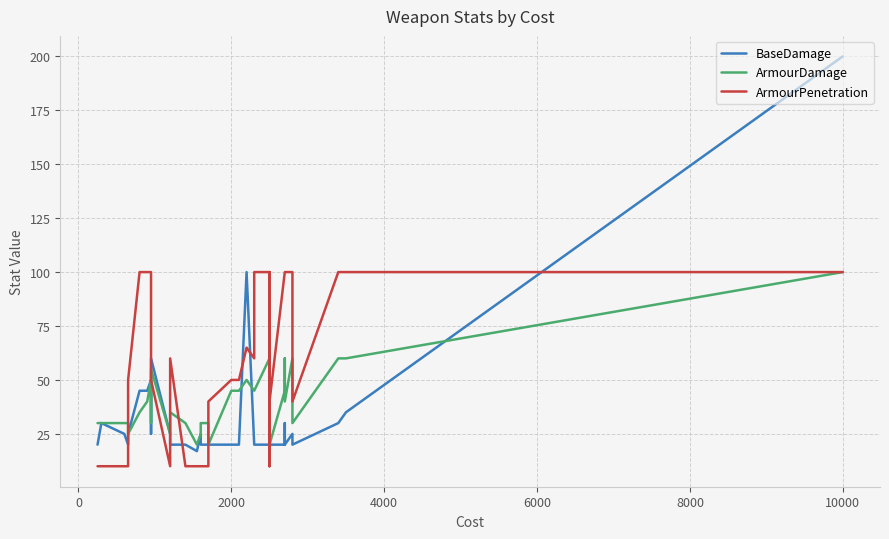

What is the value of the ArmourDamage point at the 29th from the left?

60